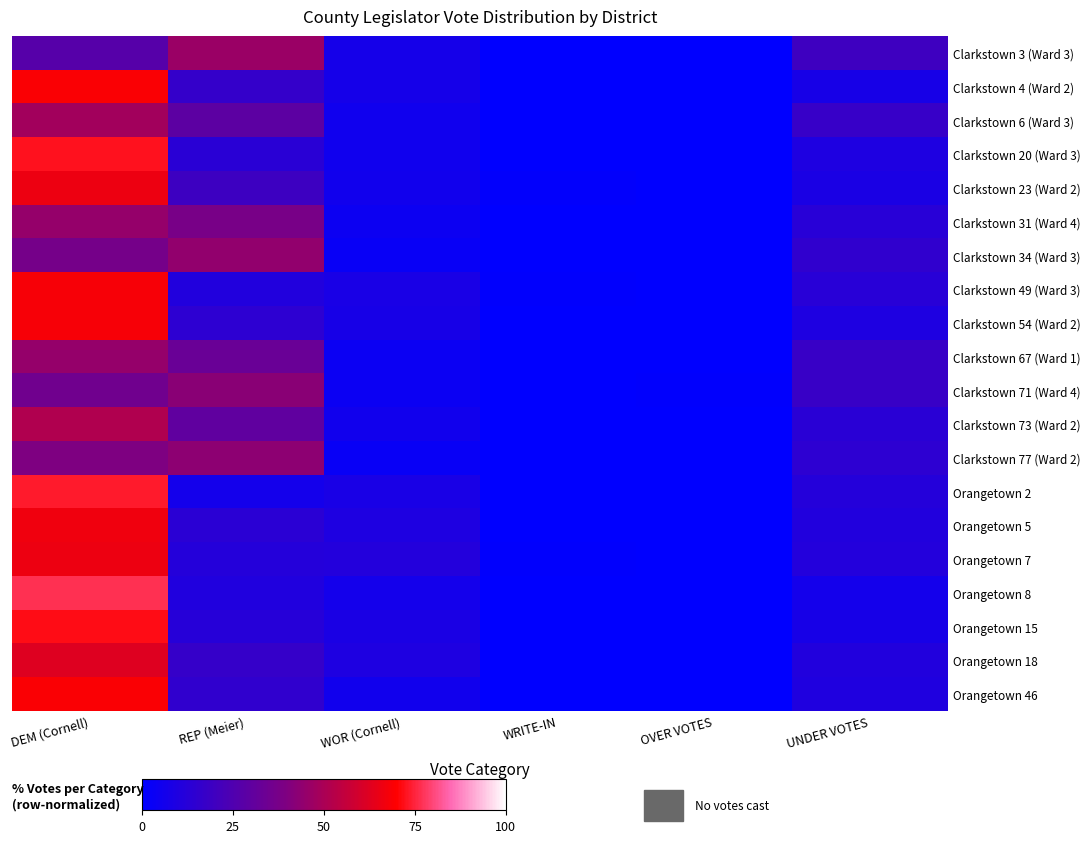

Rank the series at WRITE-IN from lowest to highest value.

Clarkstown 3 (Ward 3), Clarkstown 4 (Ward 2), Clarkstown 6 (Ward 3), Clarkstown 20 (Ward 3), Clarkstown 31 (Ward 4), Clarkstown 34 (Ward 3), Clarkstown 54 (Ward 2), Clarkstown 67 (Ward 1), Clarkstown 71 (Ward 4), Clarkstown 73 (Ward 2), Clarkstown 77 (Ward 2), Orangetown 2, Orangetown 5, Orangetown 8, Orangetown 15, Orangetown 46, Orangetown 18, Clarkstown 49 (Ward 3), Orangetown 7, Clarkstown 23 (Ward 2)